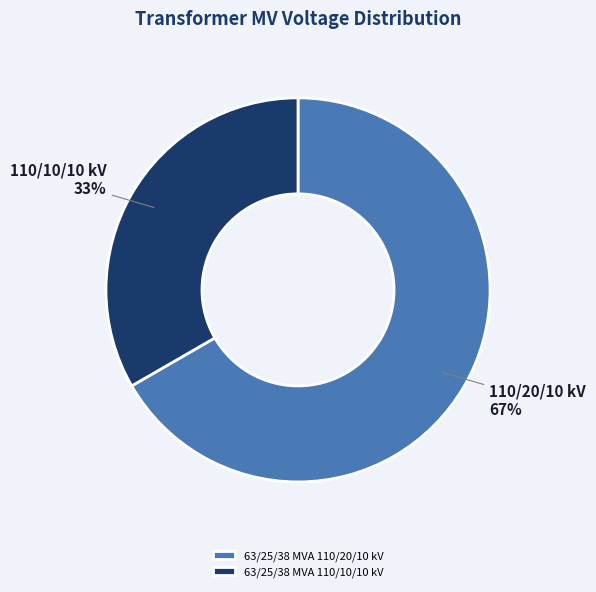

Is there any slice that represents more than half of the pie?

Yes